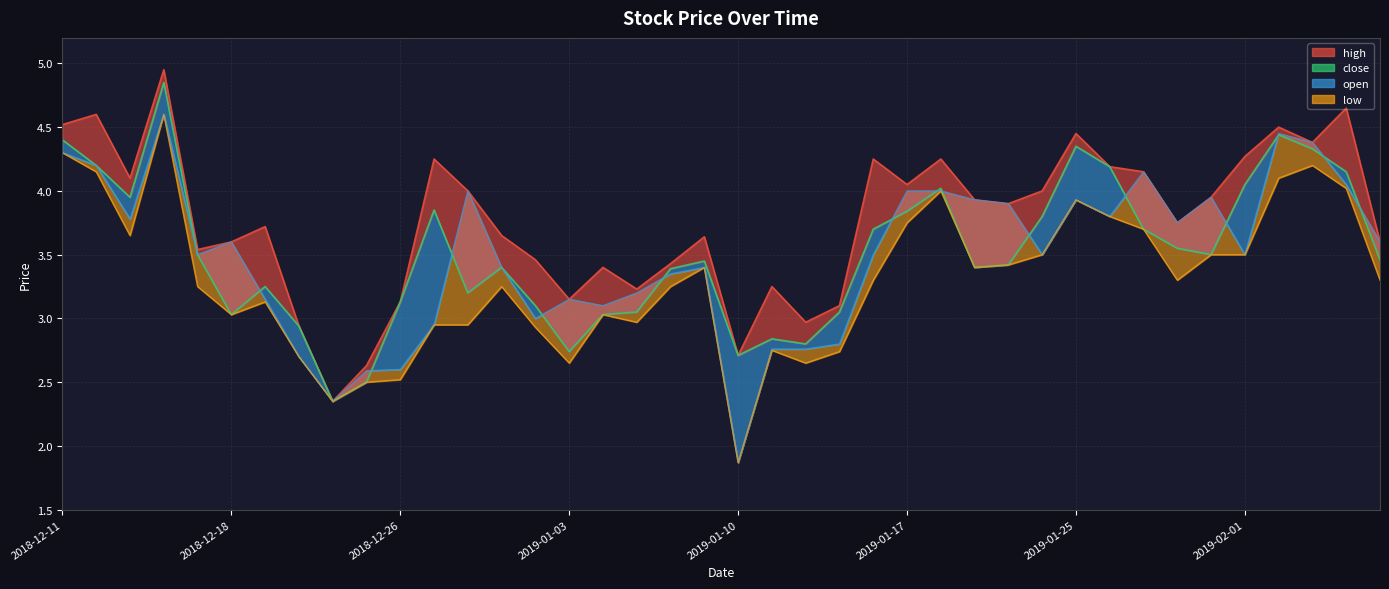

What is the difference between the values at 30 and 9?

1.8